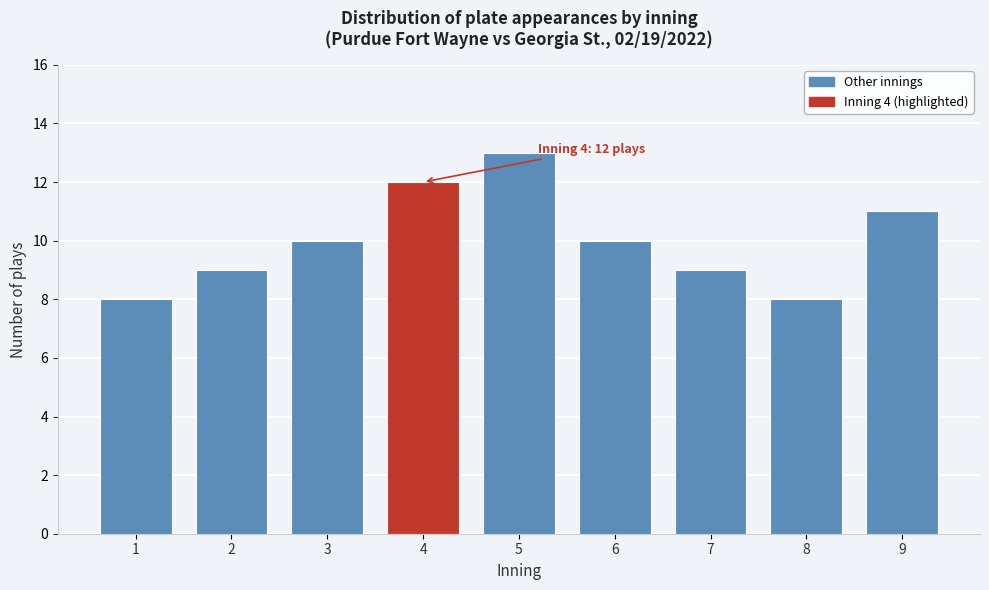

Reading left to right, what are all the values shown in this chart?

8	9	10	12	13	10	9	8	11